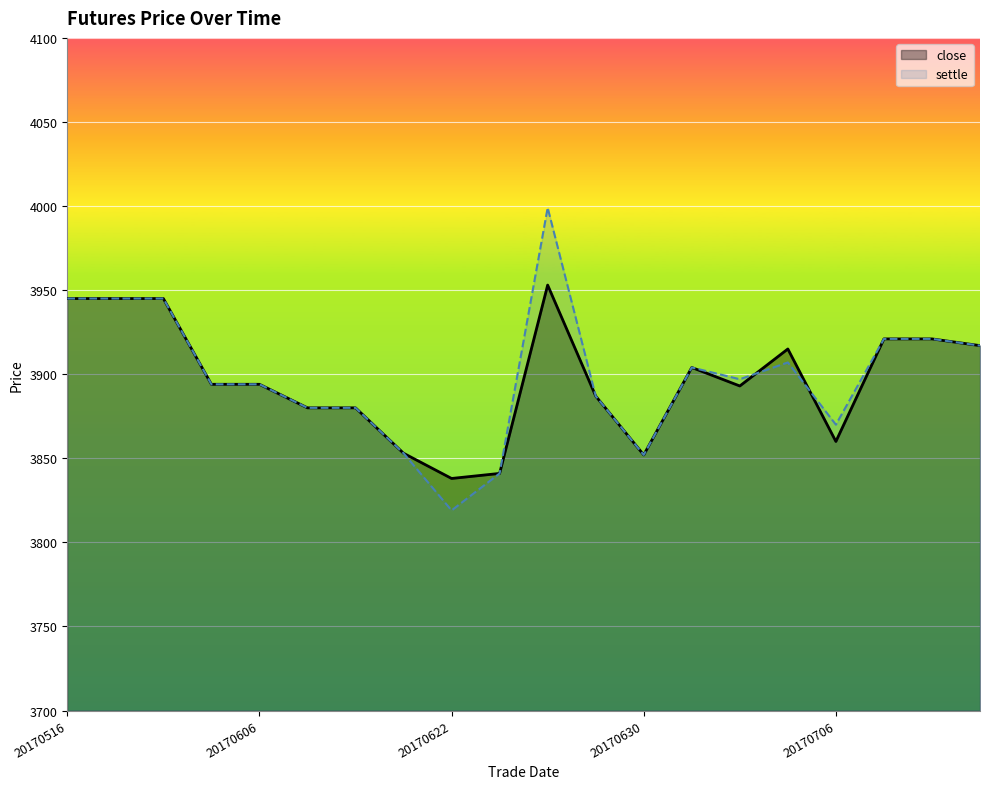

Which series has the largest range (max minus min)?

settle